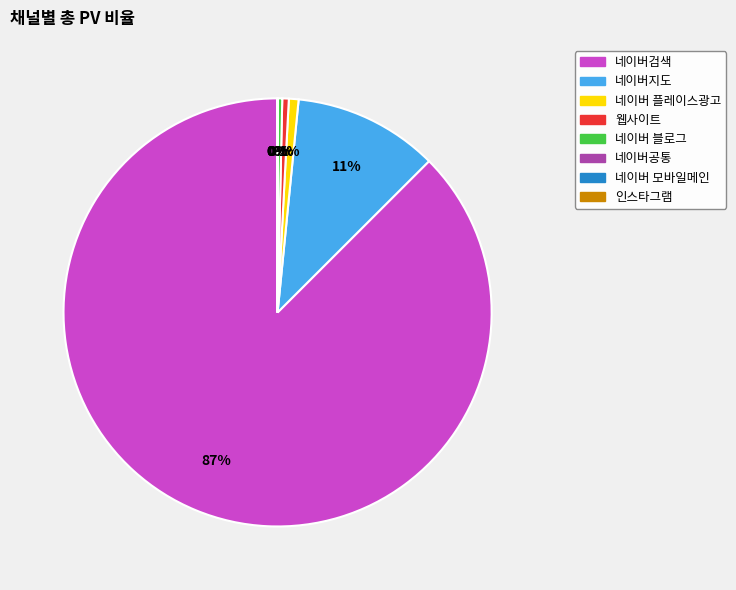

Which slice is the largest?

네이버검색